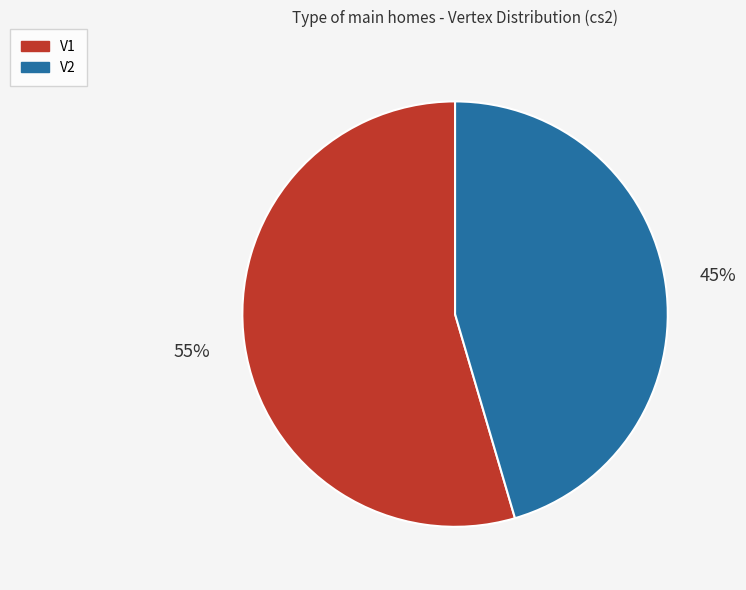

Is it true that V2 is 52% of the pie?

False